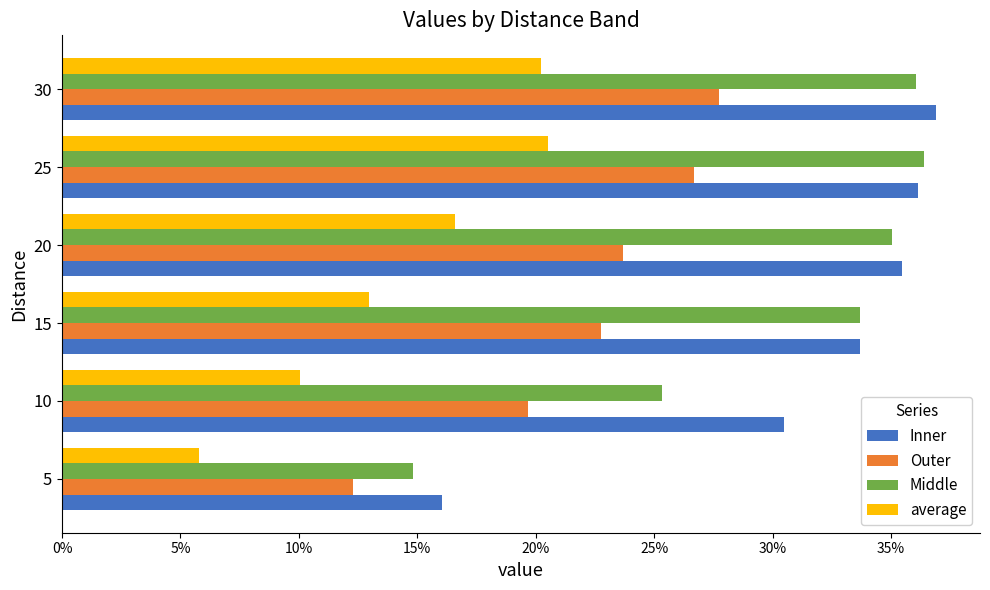

List the series in order of their peak value, highest first.

Inner, Middle, Outer, average